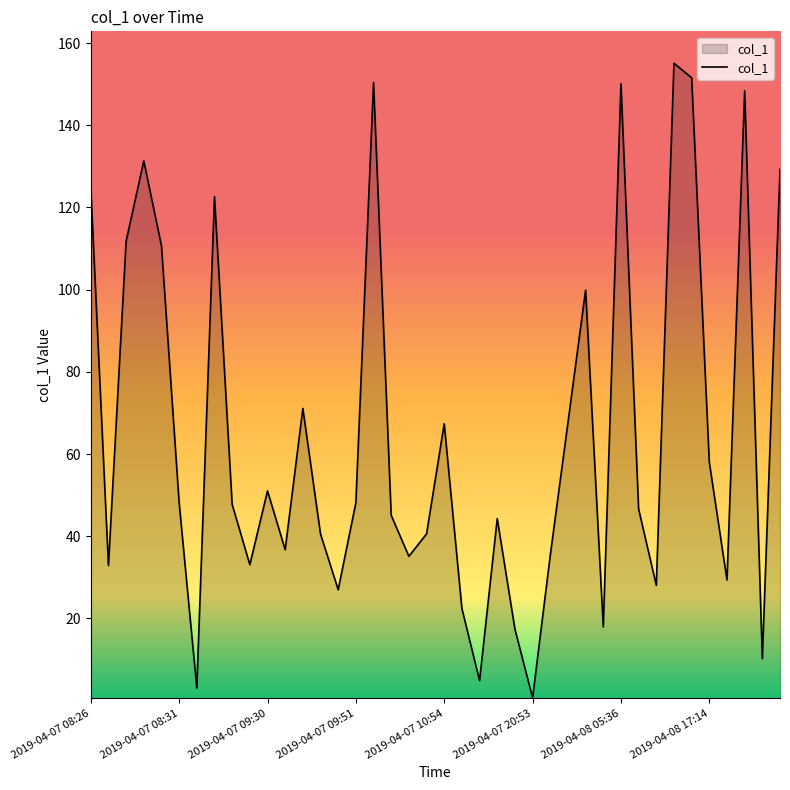

What is the difference between the maximum and minimum values?

154.4